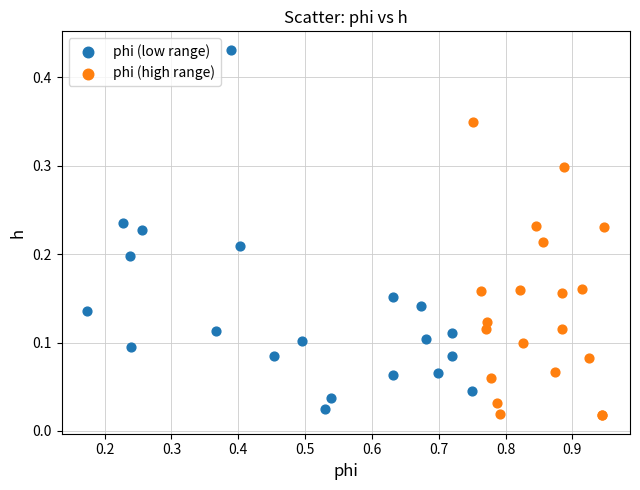

What are all the series names shown in the legend?

phi (low range), phi (high range)